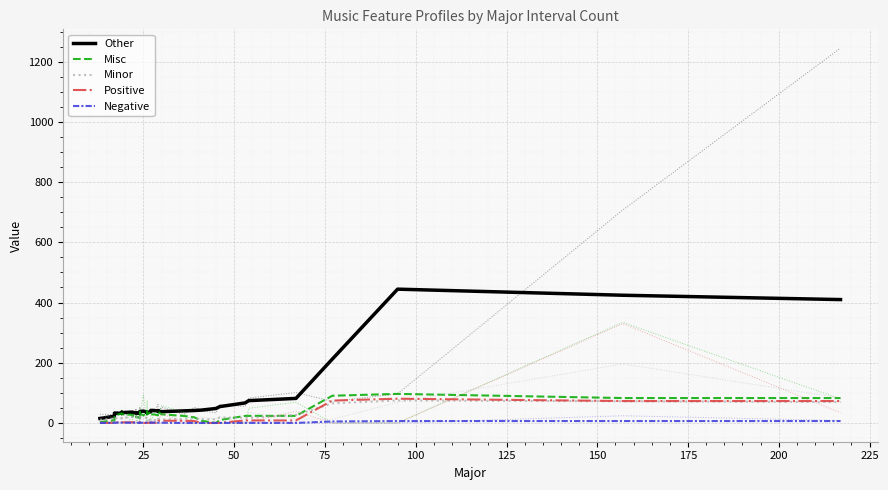

Which series has the widest spread of values?

Other